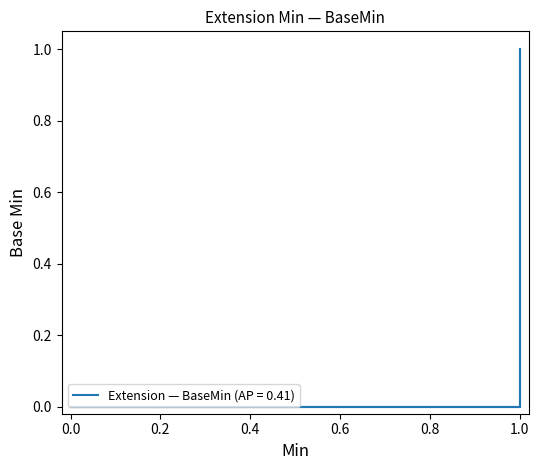

How many lines are shown in the chart?

1